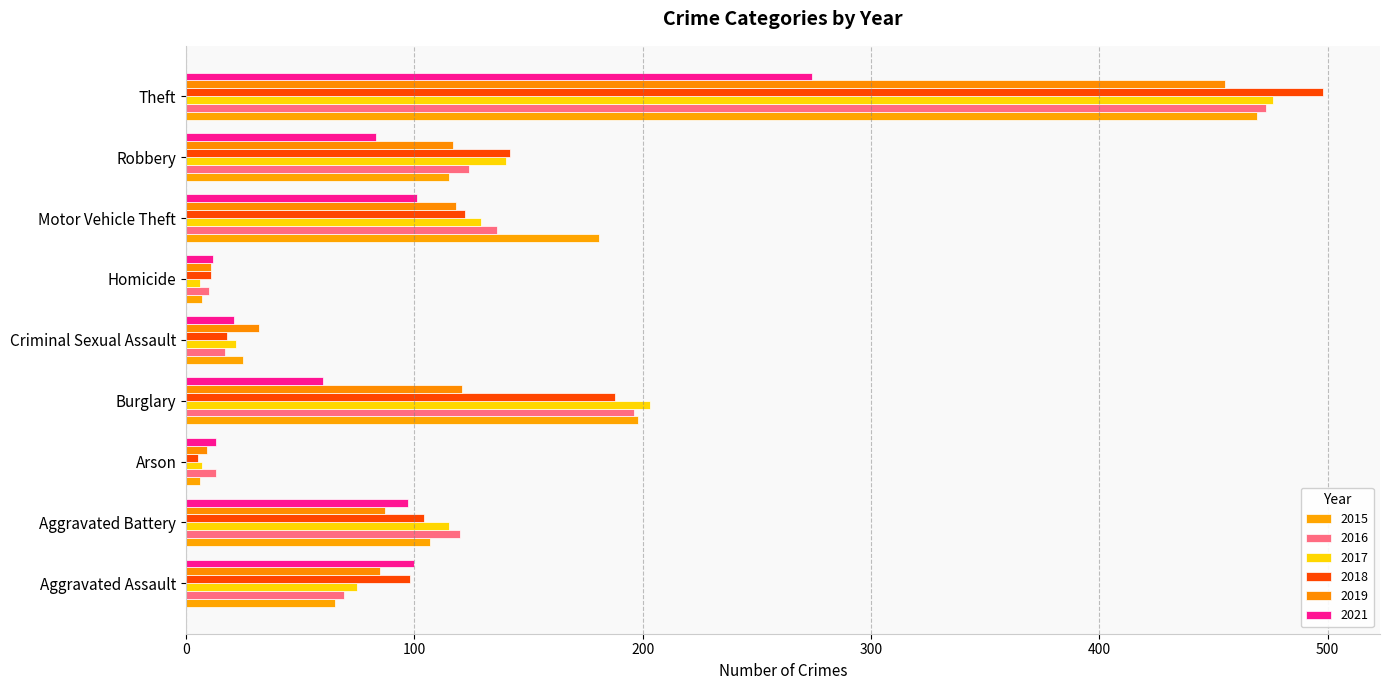

What is the difference between the highest and lowest values at Criminal Sexual Assault?

15